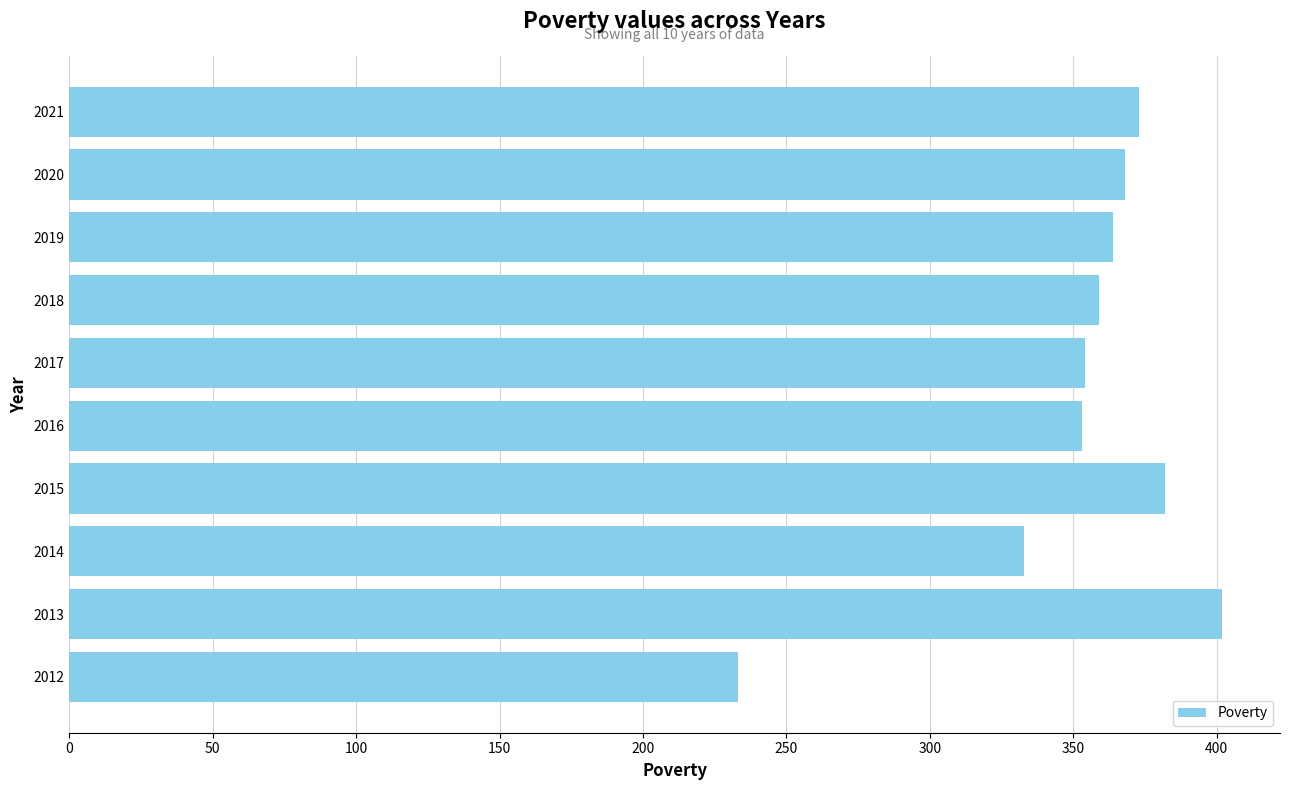

Is it true that the value at 2015 is 615?

False